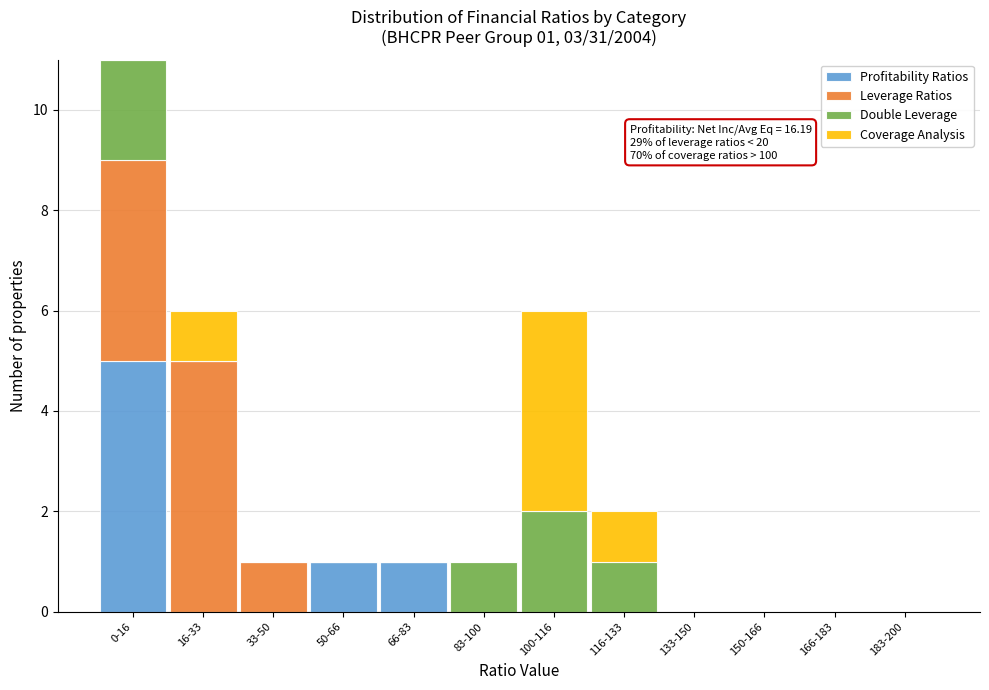

The value of Profitability Ratios at 16-33 is 0. True or false?

True